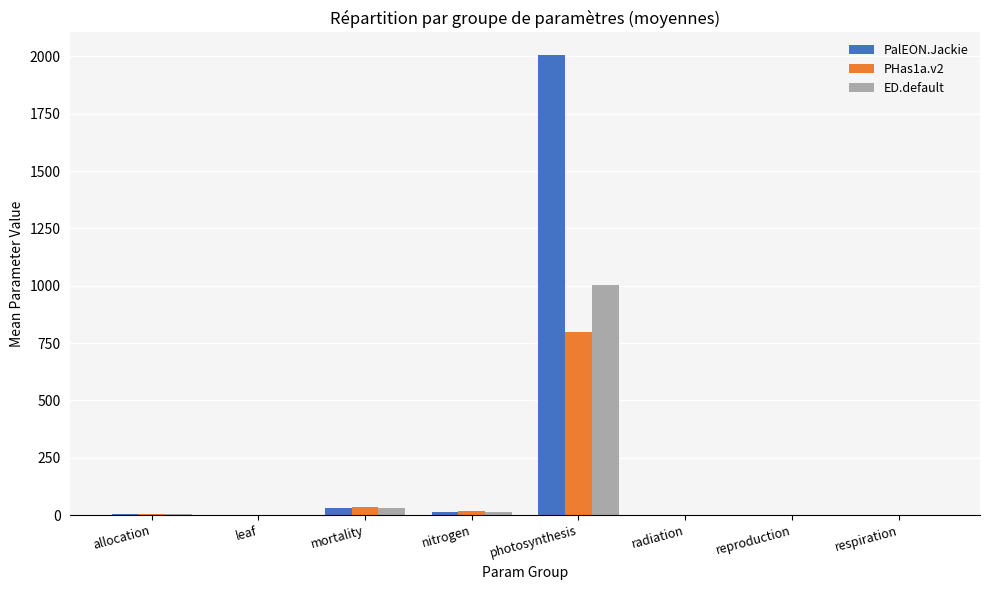

Which category has the highest value across all series?

photosynthesis